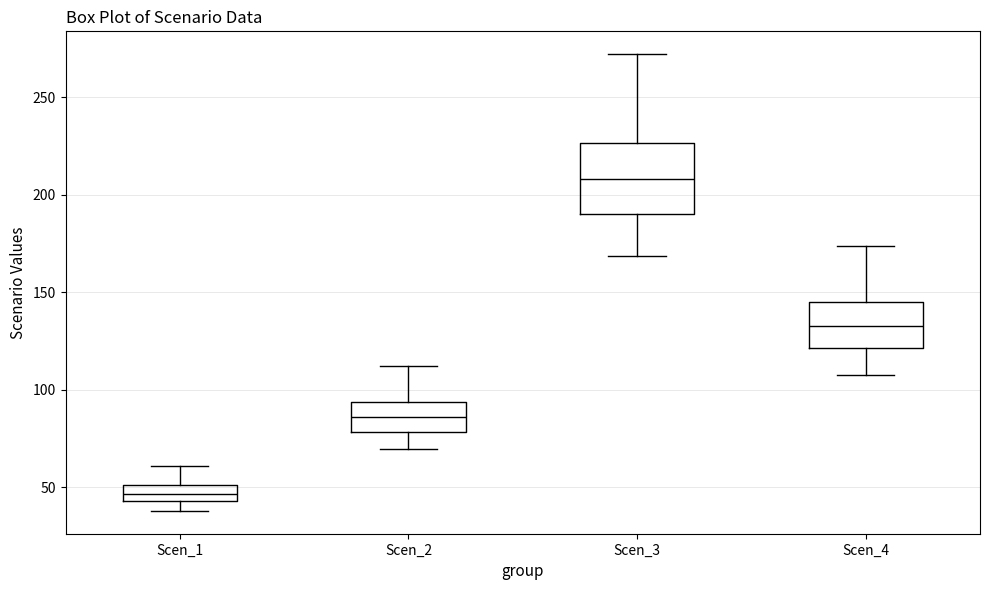

Reading left to right, transcribe this box plot: for each box, give where its median line is, the range the box spans, and where its two whiskers end, as read against the y-axis. The values are not printed on the chart, so give them approximately, as read against the axis.

Scen_1: median 45 (inside the box), box 45 to 50, whiskers 40 to 60
Scen_2: median 85, box 80 to 95, whiskers 70 to 110
Scen_3: median 210, box 190 to 225, whiskers 170 to 270
Scen_4: median 135, box 120 to 145, whiskers 110 to 175